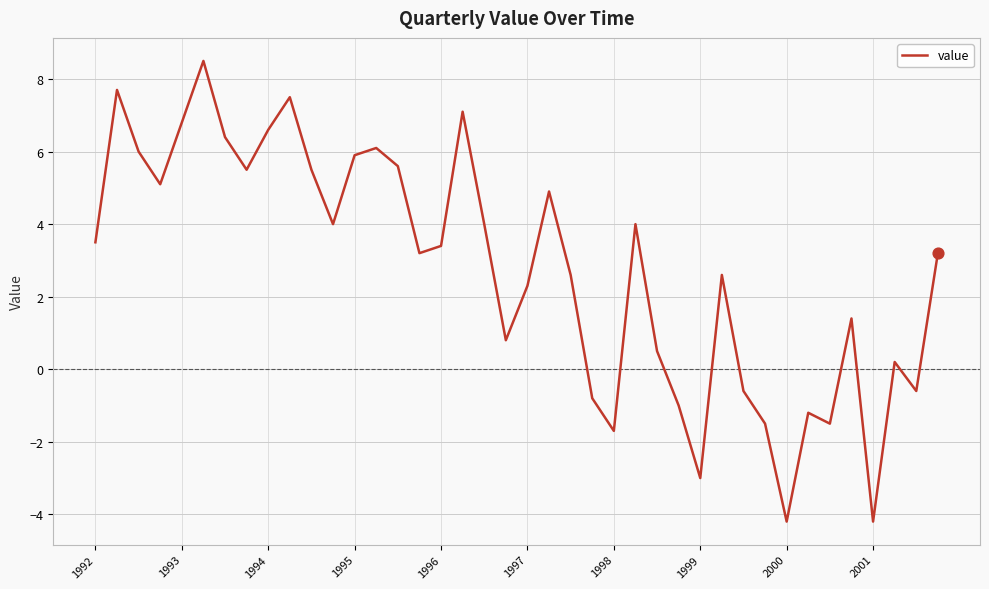

What is the difference between the maximum and minimum values?

12.7